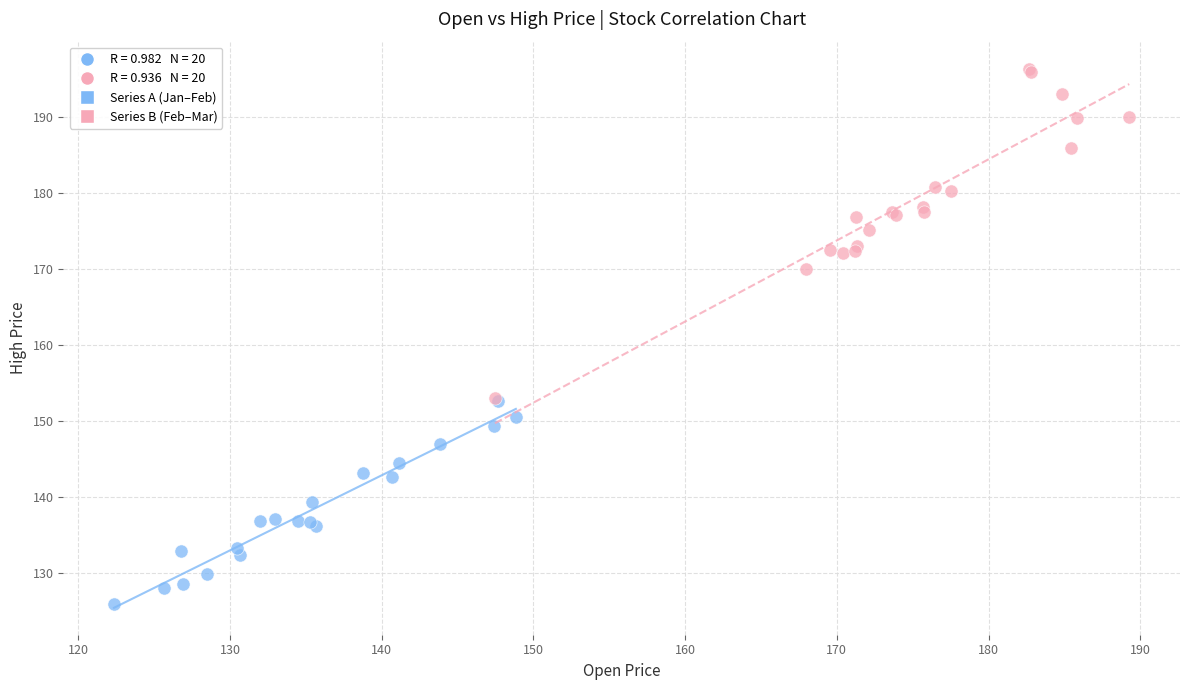

Which series reaches the minimum Y coordinate?

Series A (Jan–Feb)